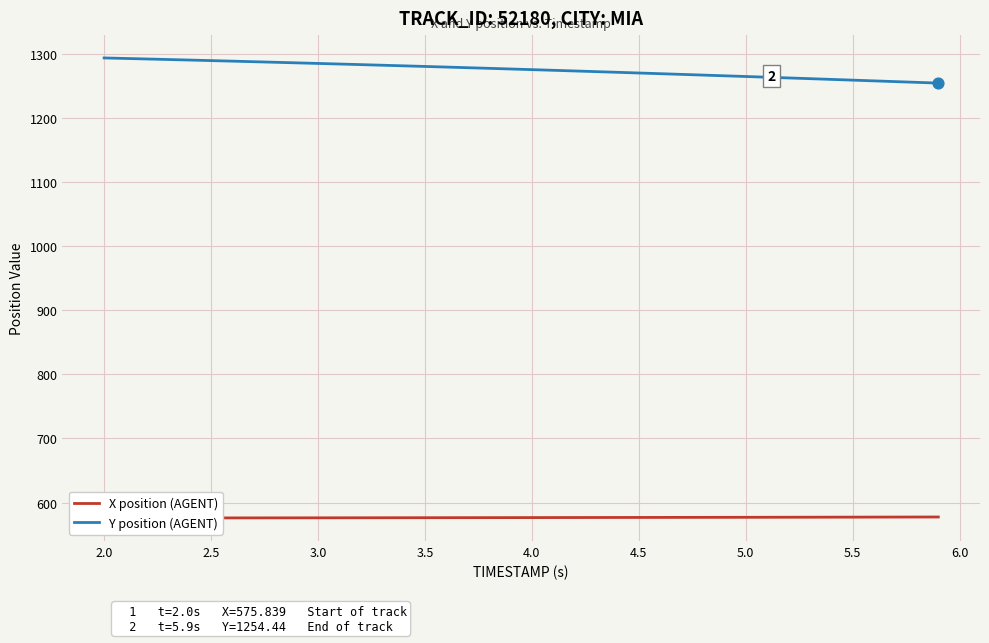

What are all the series names shown in the legend?

X position (AGENT), Y position (AGENT)